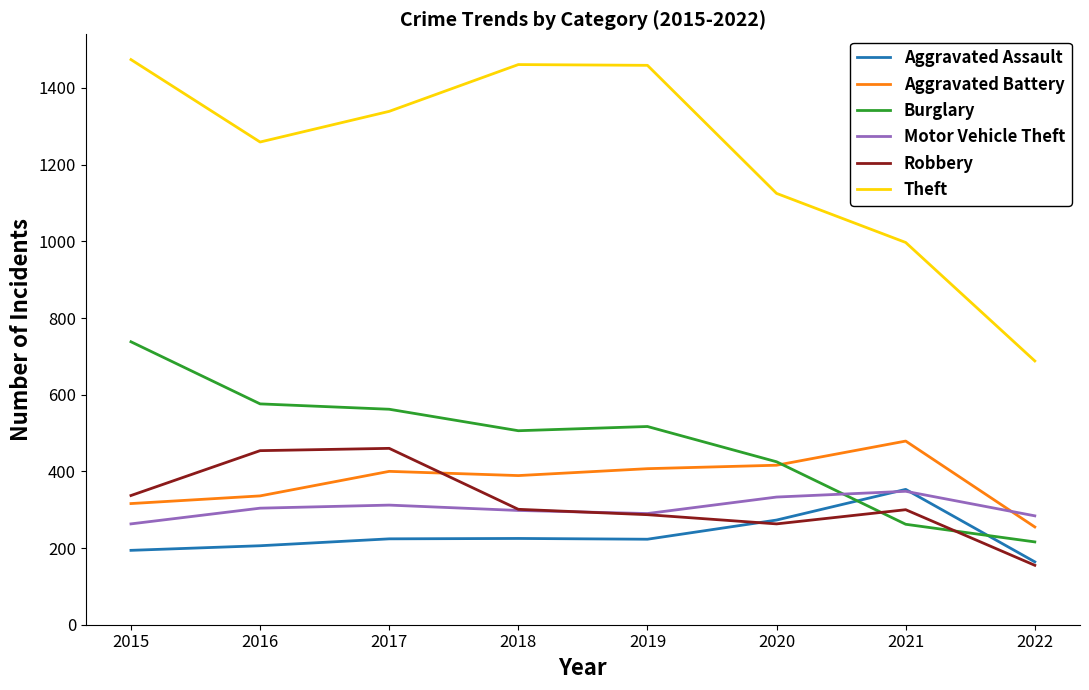

How many lines are shown in the chart?

6